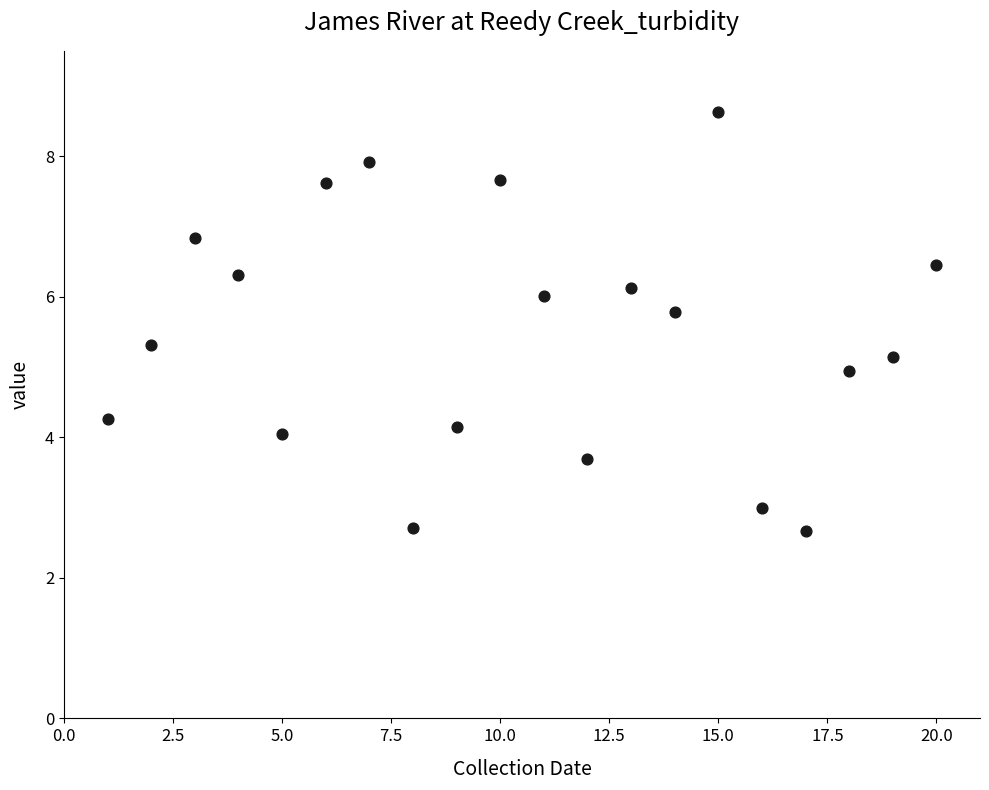

What is the range of Y values (max minus min)?

6.0